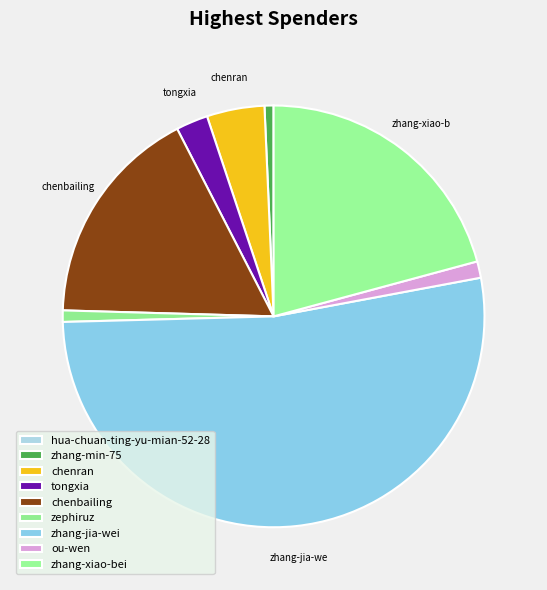

What percentage is the chenran slice, to the nearest percent?

4%